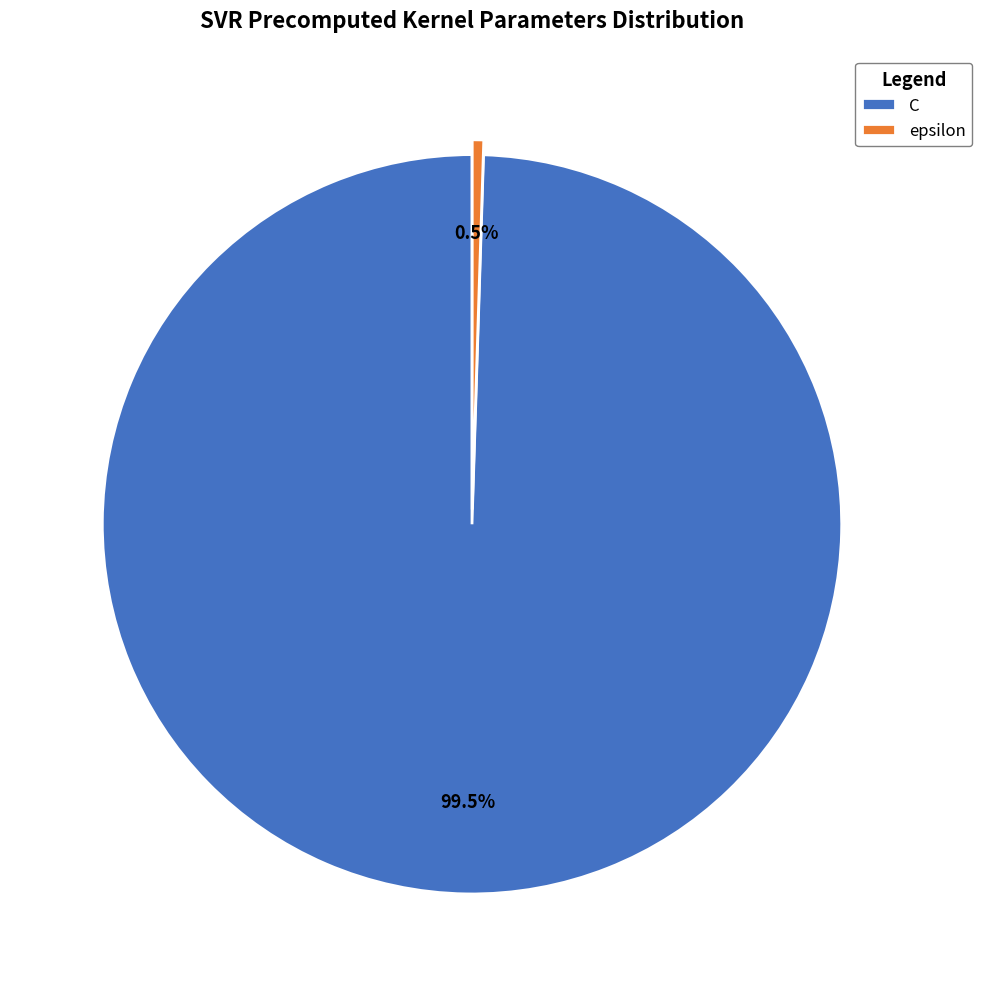

Which slice is the largest?

C